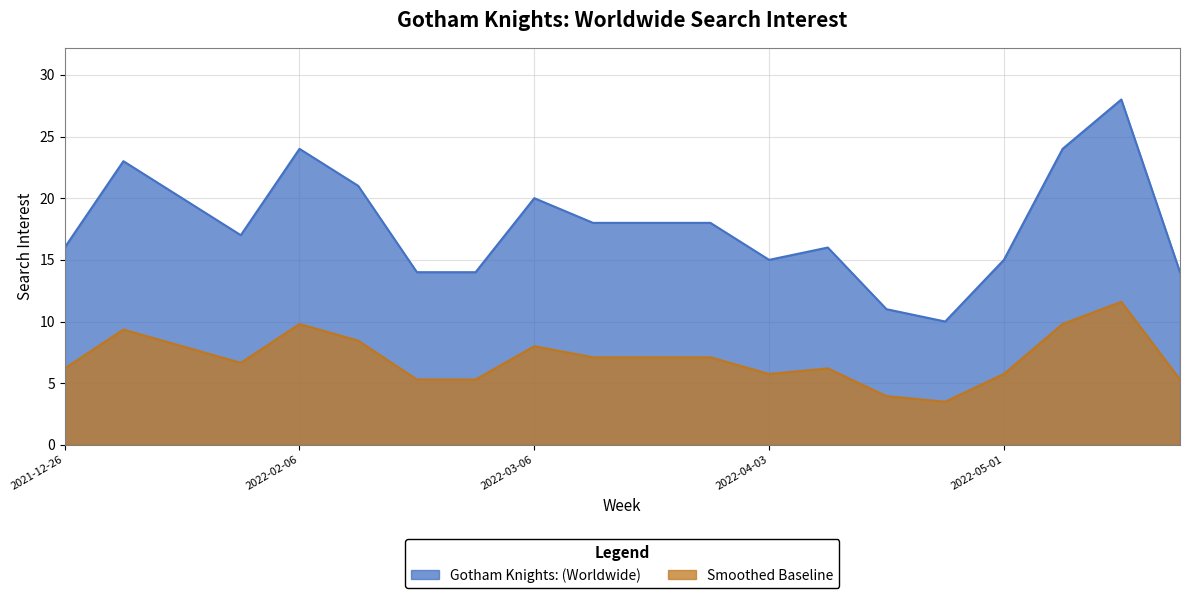

How many values exceed 7?

10